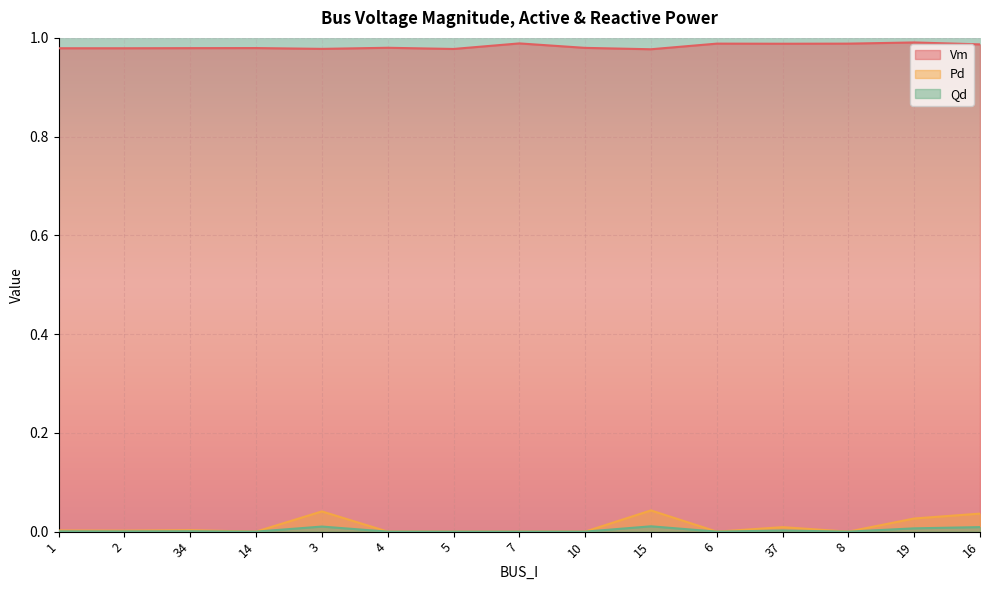

The value of Qd at 2 is 0.0. True or false?

False